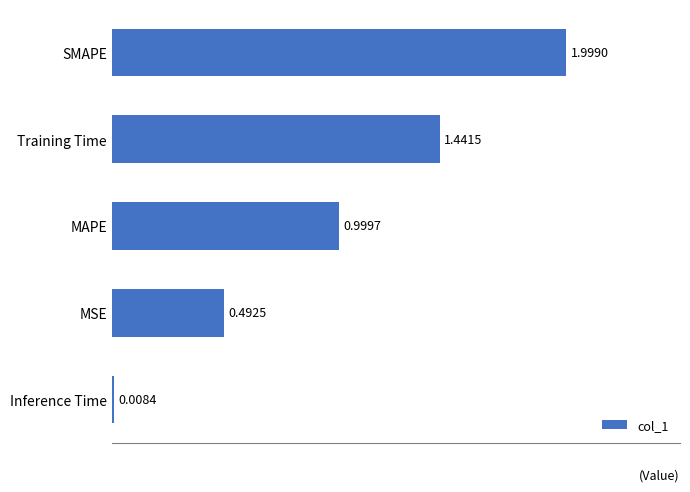

At which category does the chart reach its minimum across all series?

Inference Time